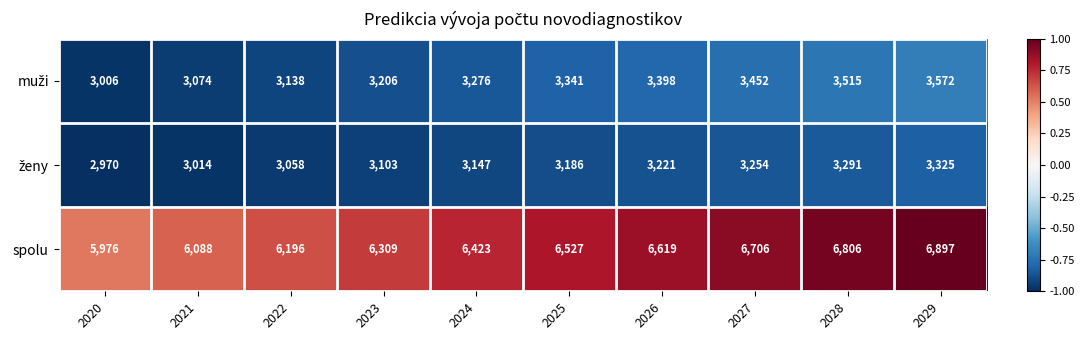

Which series has the widest spread of values?

spolu